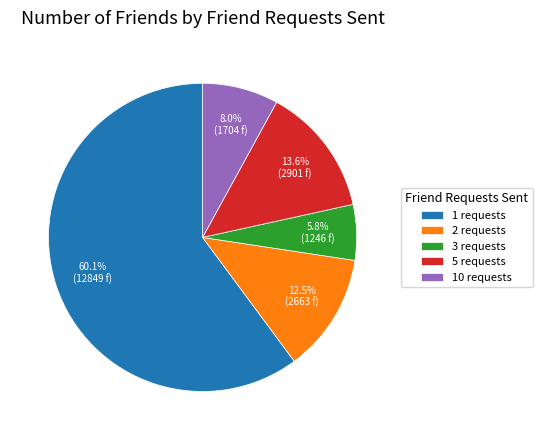

Is there a majority slice in this chart?

Yes